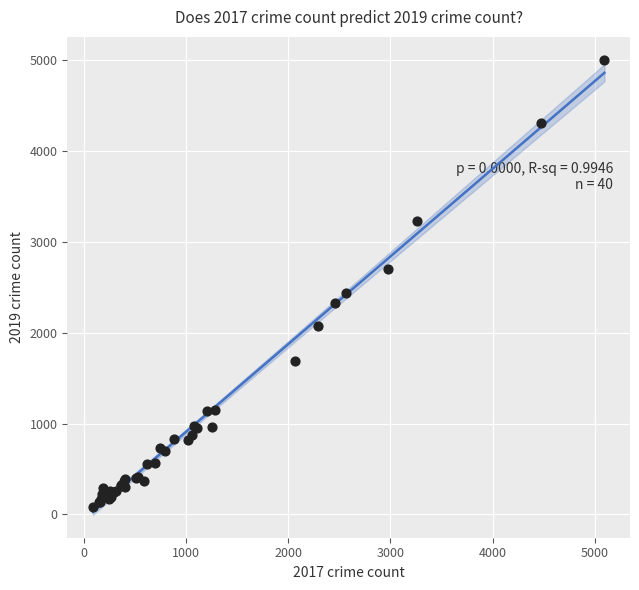

What Y value in the scatter plot is closest to 2542?

2441